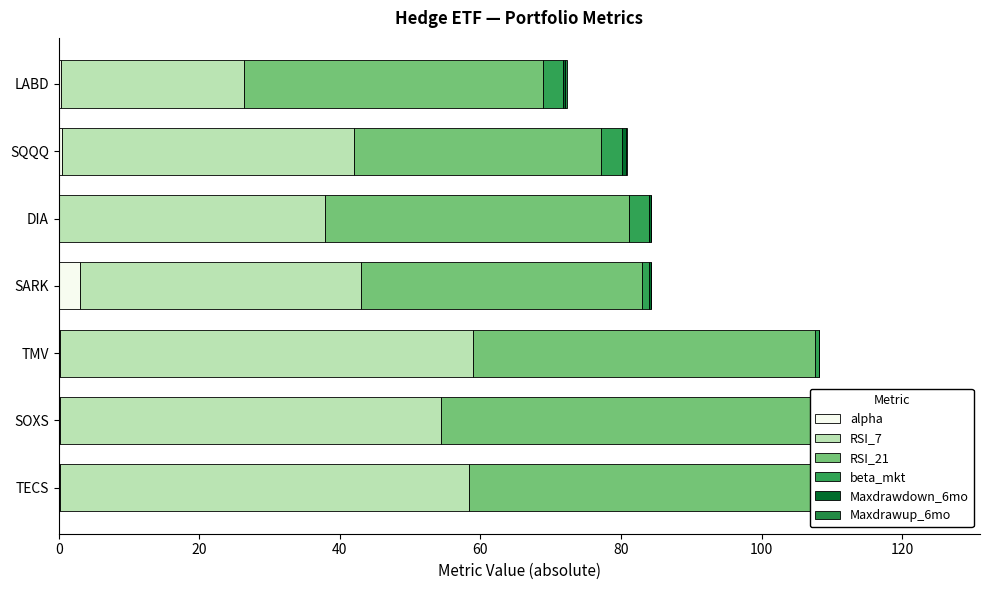

What is the average value of the beta_mkt series?

2.5